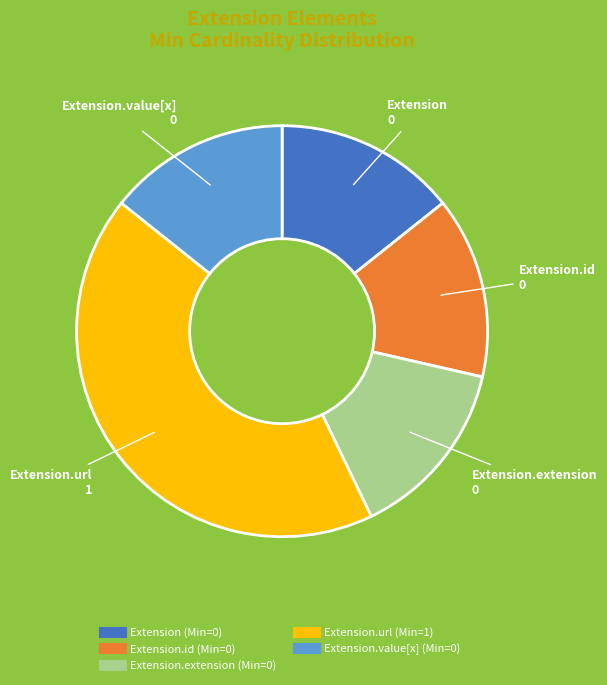

How many segments does this pie chart have?

5